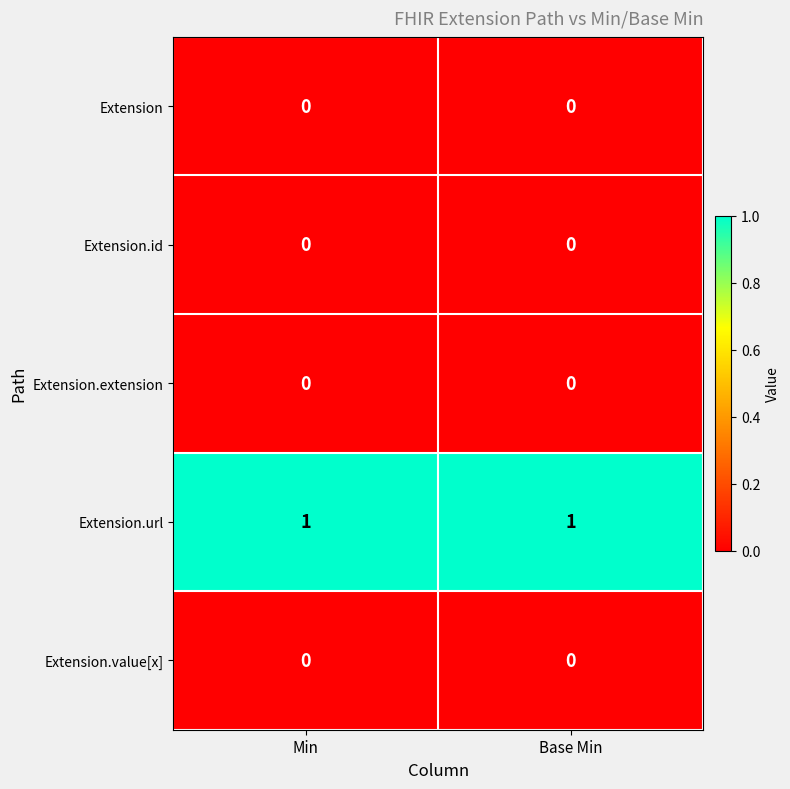

What is the maximum value shown in the chart?

1